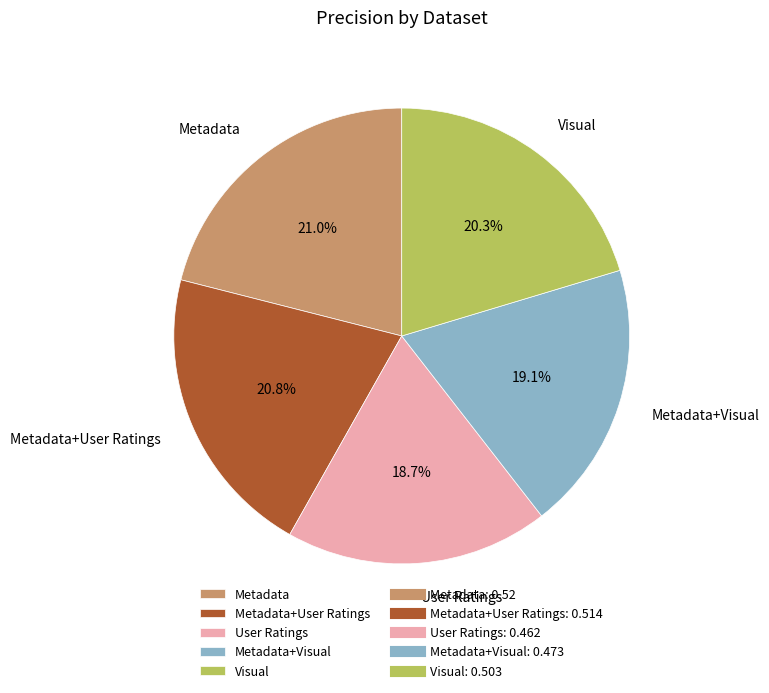

The Metadata+User Ratings slice represents 27% of the pie. True or false?

False